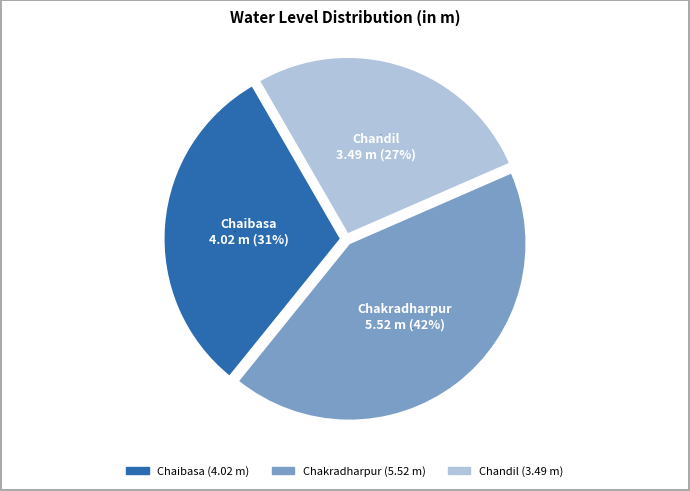

Which category has the smallest portion of the pie?

Chandil